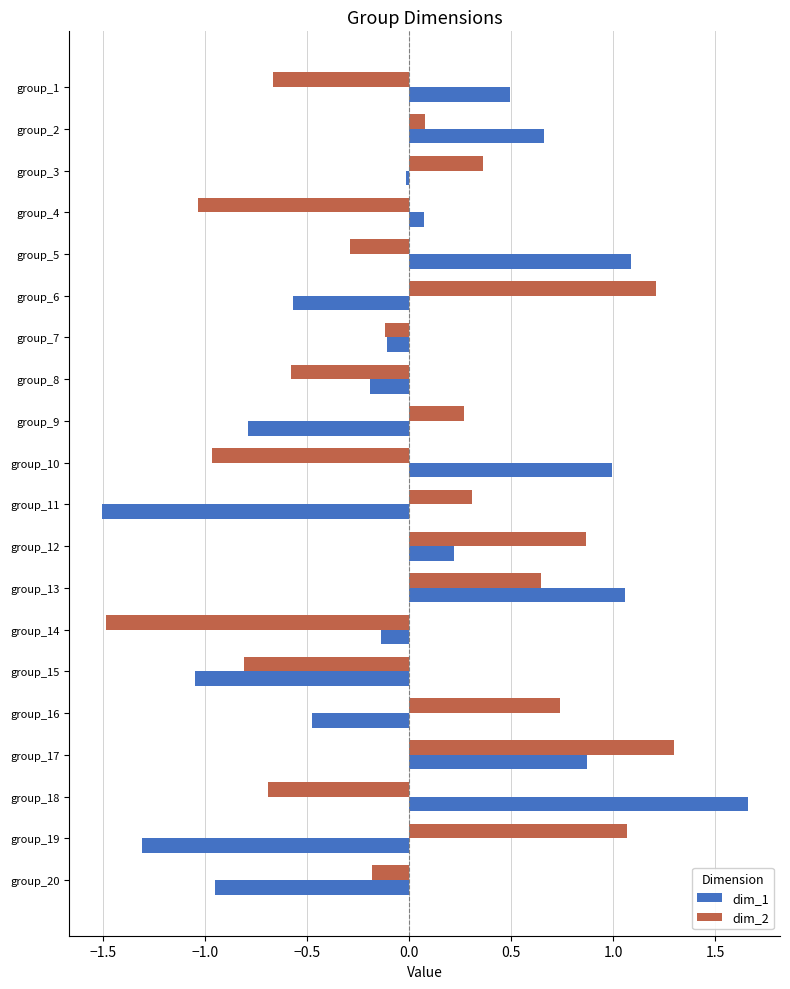

Which category has the highest value across all series?

group_18